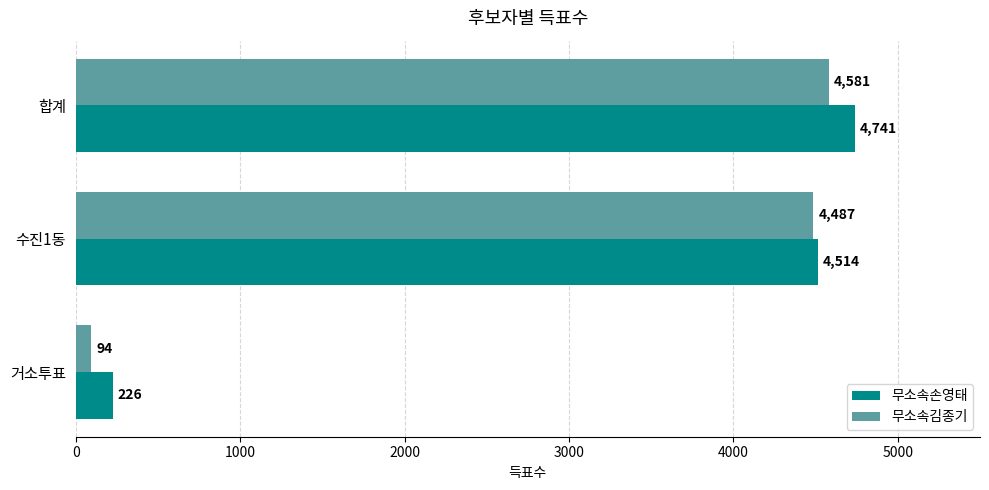

Read the 무소속손영태 value at 수진1동, to the nearest 10.

4510